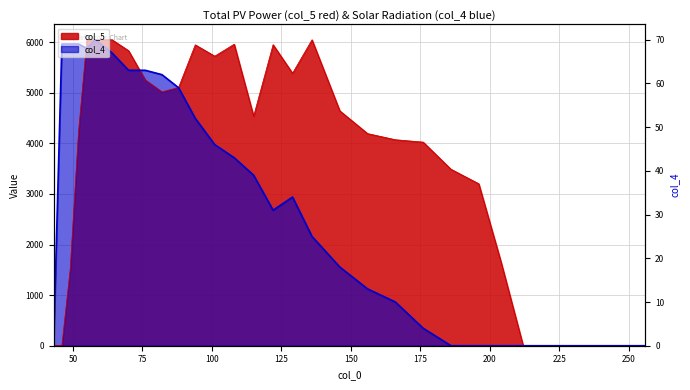

List the series in order of their overall mean, highest first.

col_5, col_4